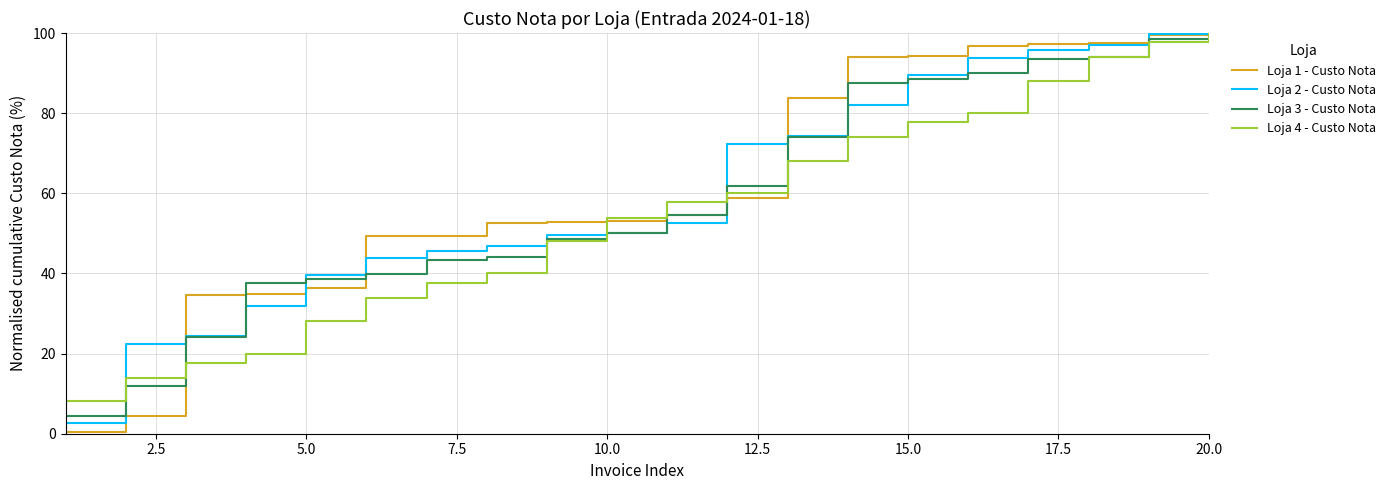

What is the lowest value of the Loja 3 - Custo Nota series?

4.5